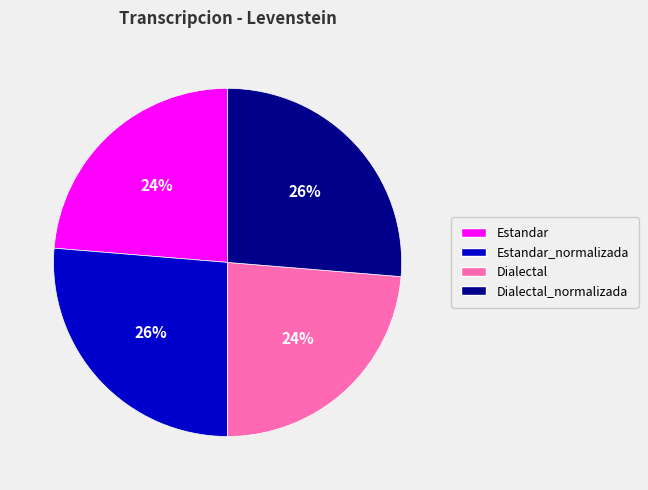

Does any single category account for the majority?

No